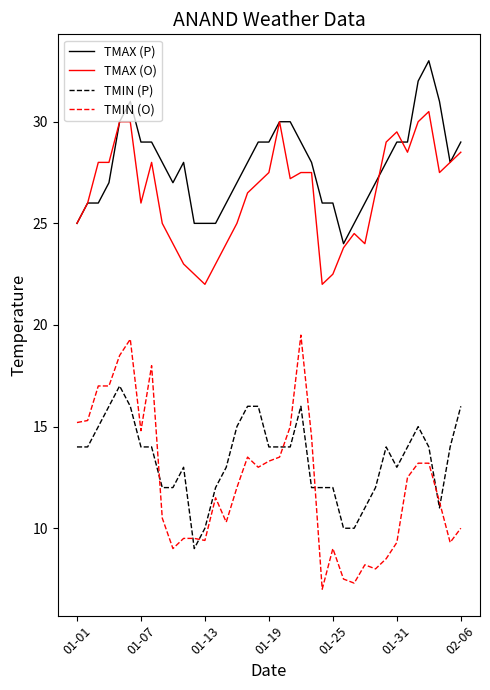

List the series in order of their peak value, lowest first.

TMIN (P), TMIN (O), TMAX (O), TMAX (P)